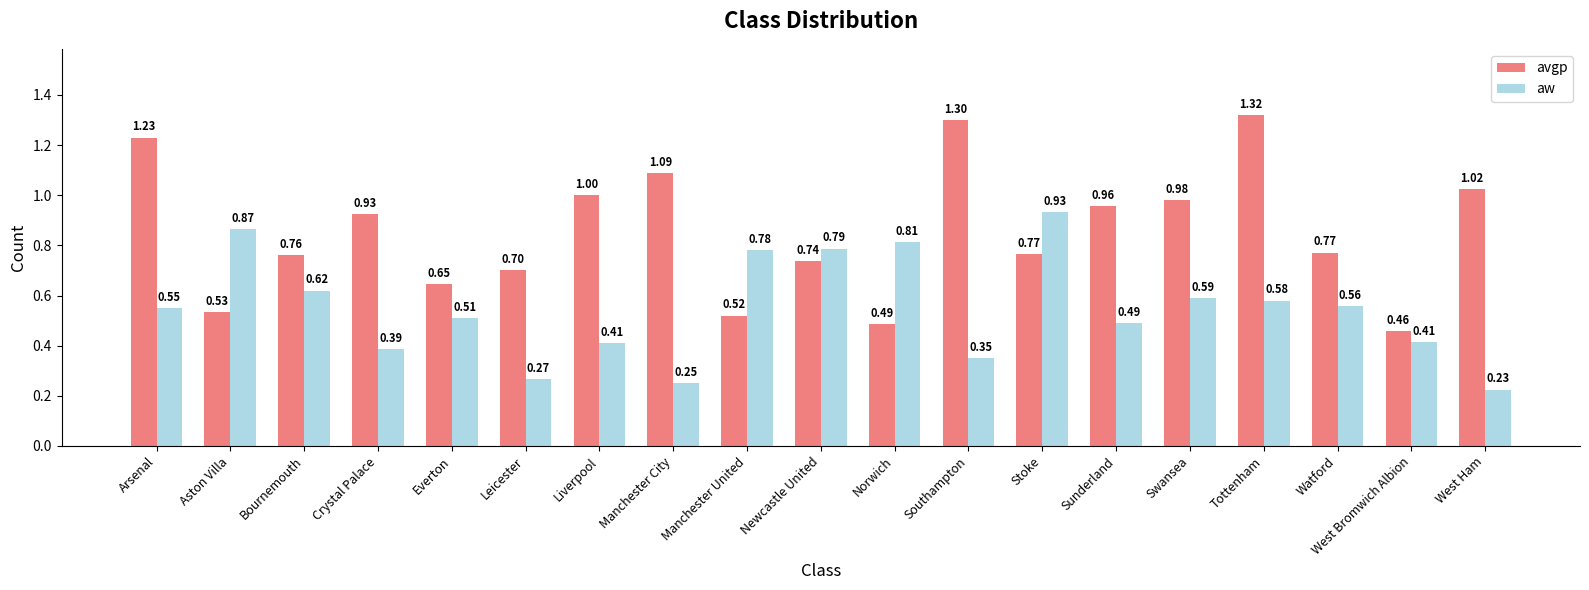

Which series has the largest range (max minus min)?

avgp